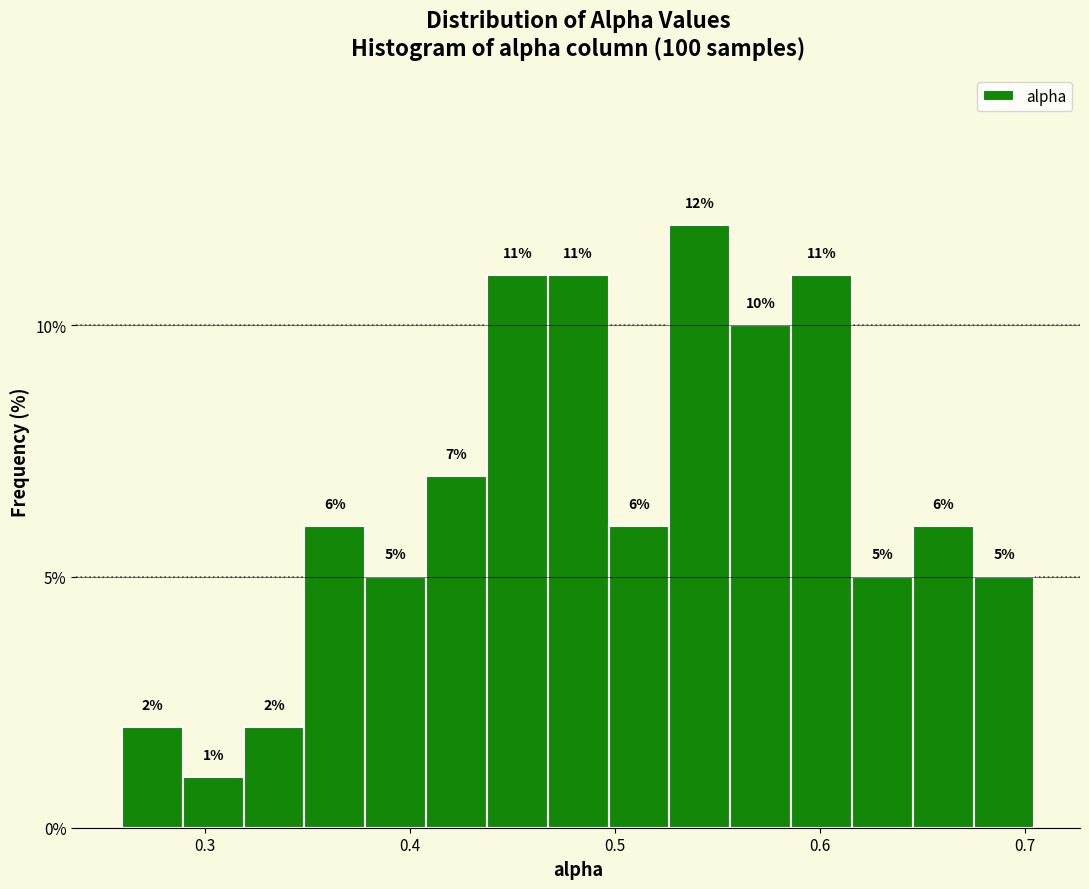

Around what value on the x-axis is the tallest bar? Give the approximate position of its centre, as read against the axis.

0.54